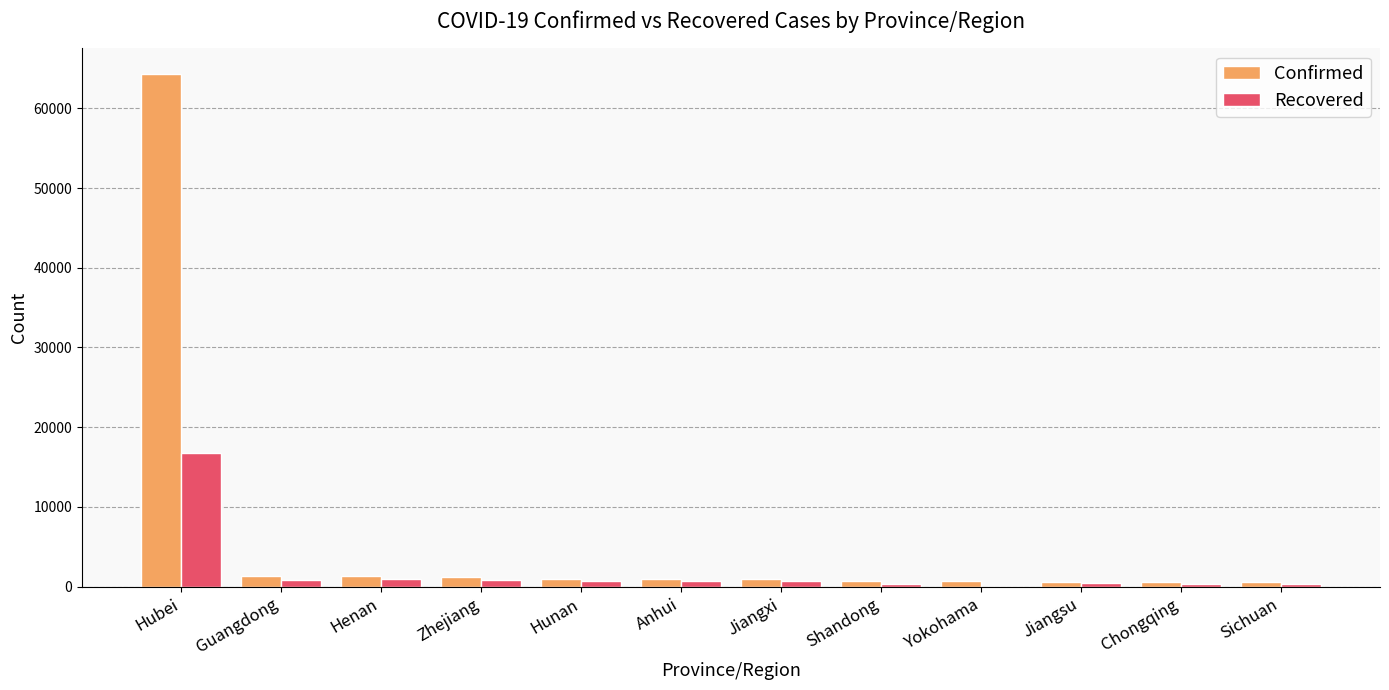

The value of Recovered at Hubei is 6599. True or false?

False